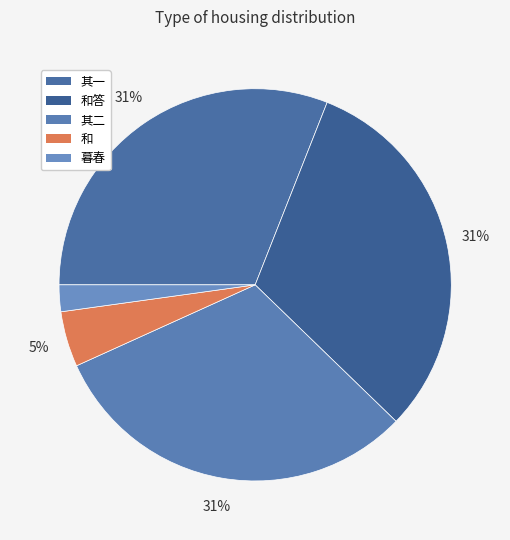

How many slices are in this pie chart?

5